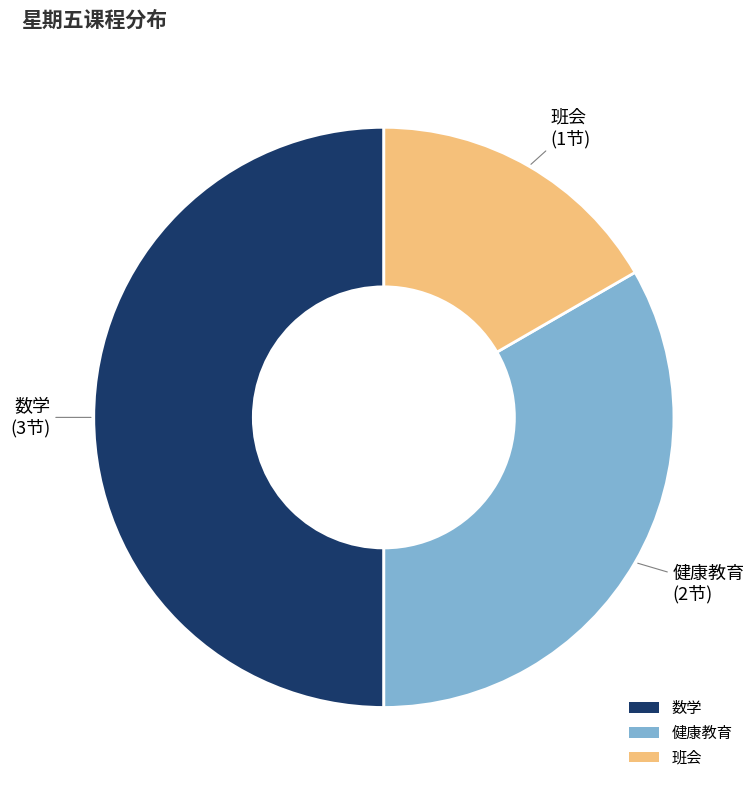

How many segments does this pie chart have?

3